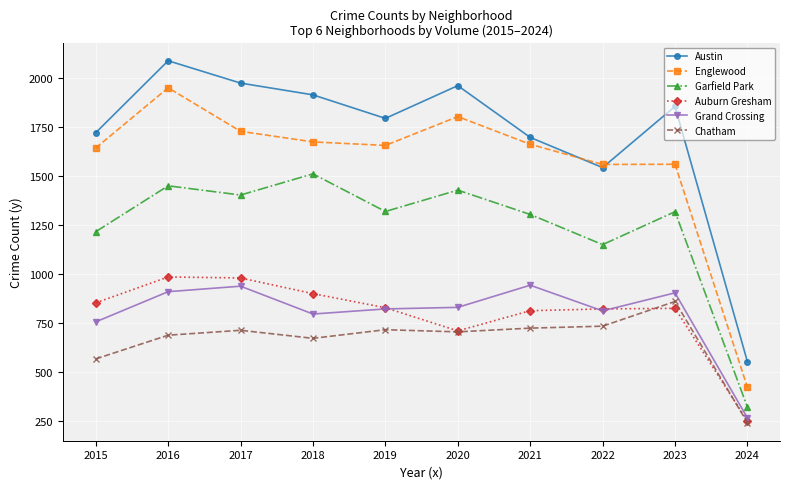

True or false: Garfield Park has a value of 1214 at 2015.

True